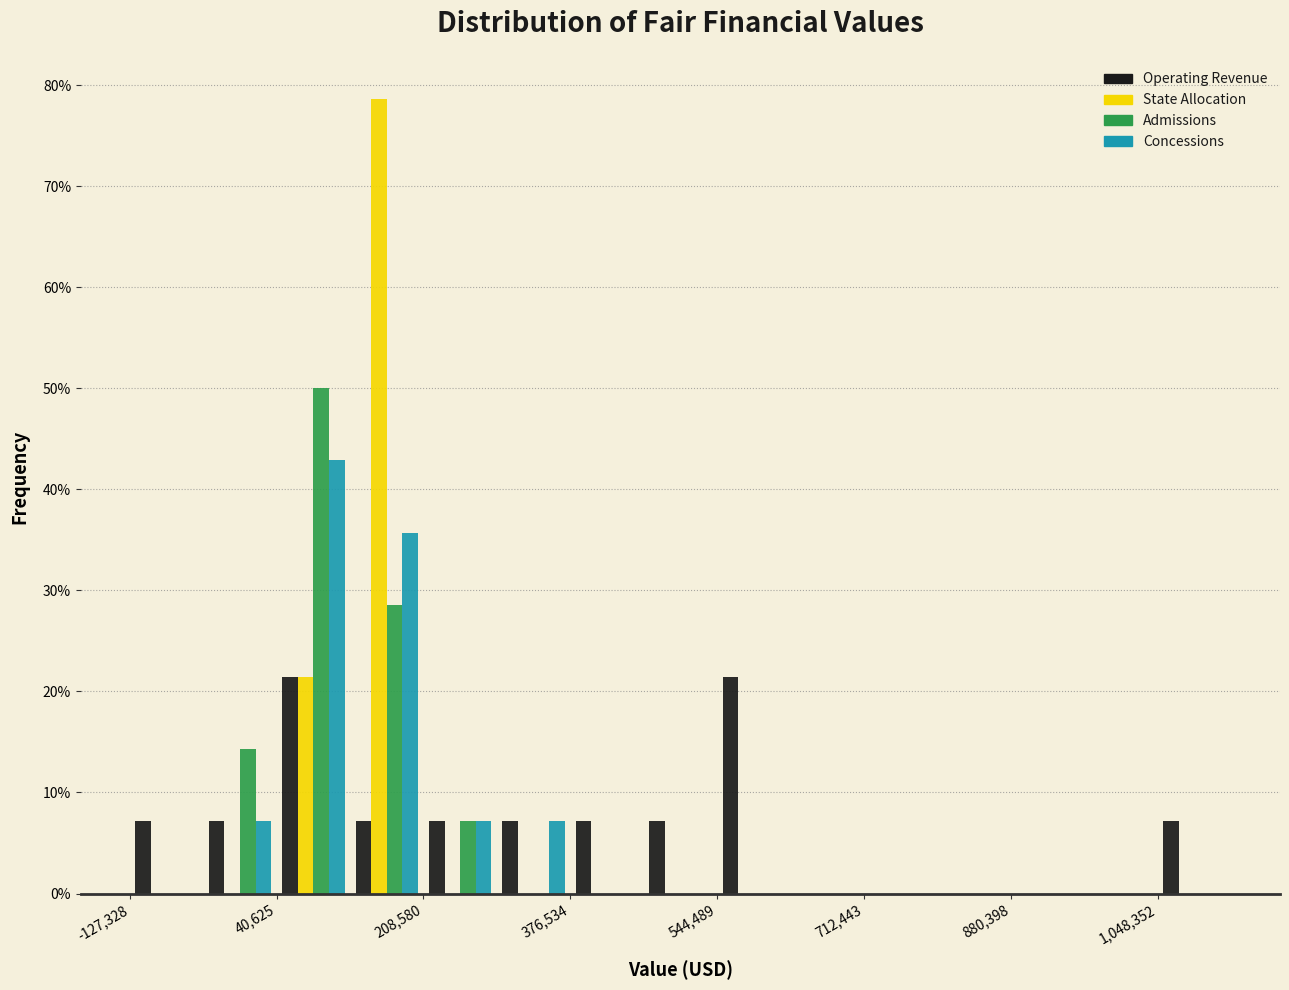

Reading left to right, list every range on the x-axis with the height of the bar of each series over it. Neither the bar edges nor the heights are printed on the chart, so give them approximately, as read against the axes.

-120000 to -40000: Operating Revenue=7	State Allocation=0	Admissions=0	Concessions=0
-40000 to 40000: Operating Revenue=7	State Allocation=0	Admissions=14	Concessions=7
40000 to 120000: Operating Revenue=21	State Allocation=21	Admissions=50	Concessions=43
120000 to 200000: Operating Revenue=7	State Allocation=79	Admissions=29	Concessions=36
200000 to 300000: Operating Revenue=7	State Allocation=0	Admissions=7	Concessions=7
300000 to 380000: Operating Revenue=7	State Allocation=0	Admissions=0	Concessions=7
380000 to 460000: Operating Revenue=7	State Allocation=0	Admissions=0	Concessions=0
460000 to 540000: Operating Revenue=7	State Allocation=0	Admissions=0	Concessions=0
540000 to 620000: Operating Revenue=21	State Allocation=0	Admissions=0	Concessions=0
620000 to 720000: Operating Revenue=0	State Allocation=0	Admissions=0	Concessions=0
720000 to 800000: Operating Revenue=0	State Allocation=0	Admissions=0	Concessions=0
800000 to 880000: Operating Revenue=0	State Allocation=0	Admissions=0	Concessions=0
880000 to 960000: Operating Revenue=0	State Allocation=0	Admissions=0	Concessions=0
960000 to 1040000: Operating Revenue=0	State Allocation=0	Admissions=0	Concessions=0
1040000 to 1140000: Operating Revenue=7	State Allocation=0	Admissions=0	Concessions=0